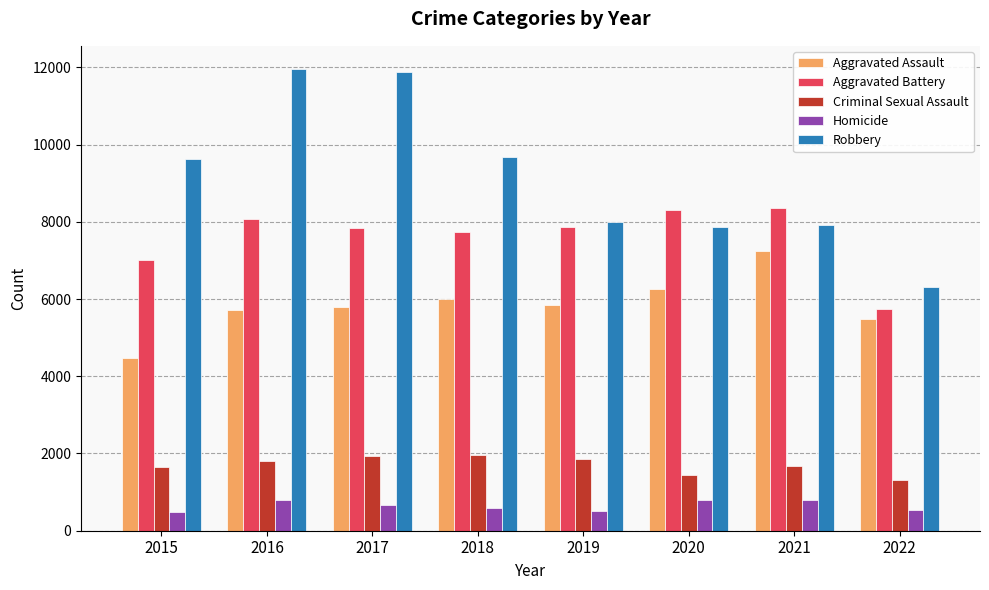

How many bars are there in total?

40